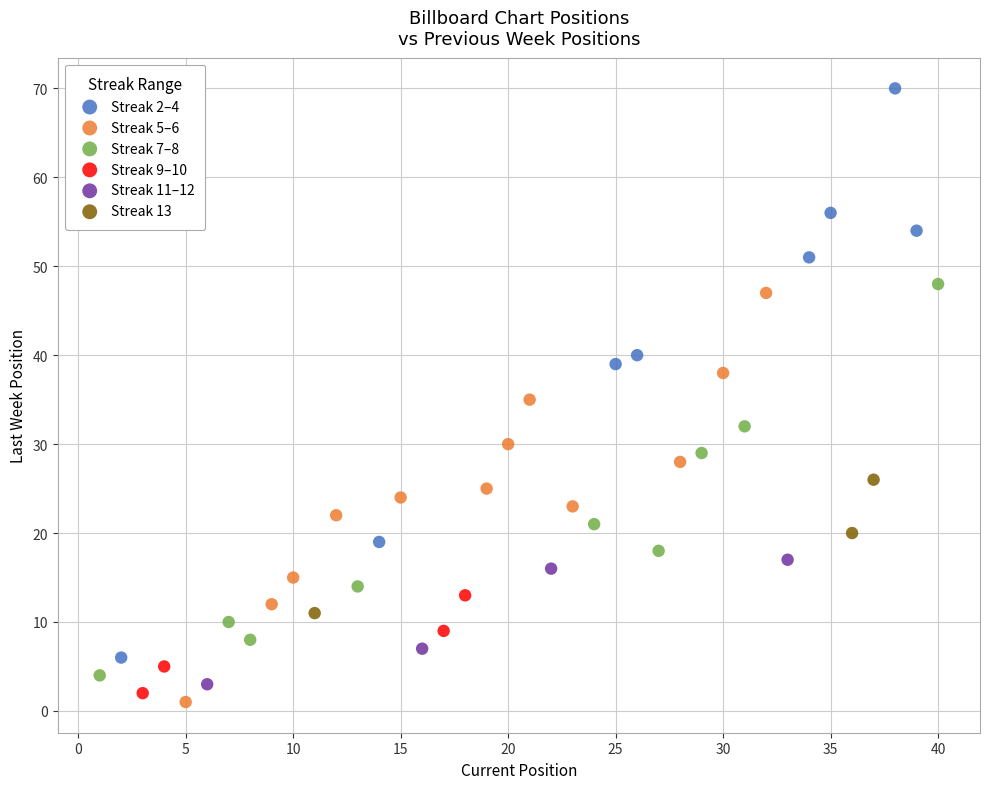

Which series contains the lowest Y value?

Streak 5–6